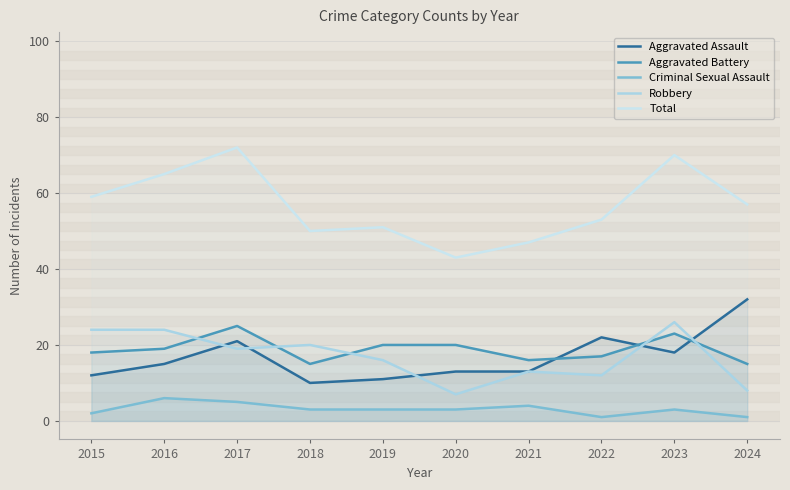

Does the chart have visible grid lines?

Yes